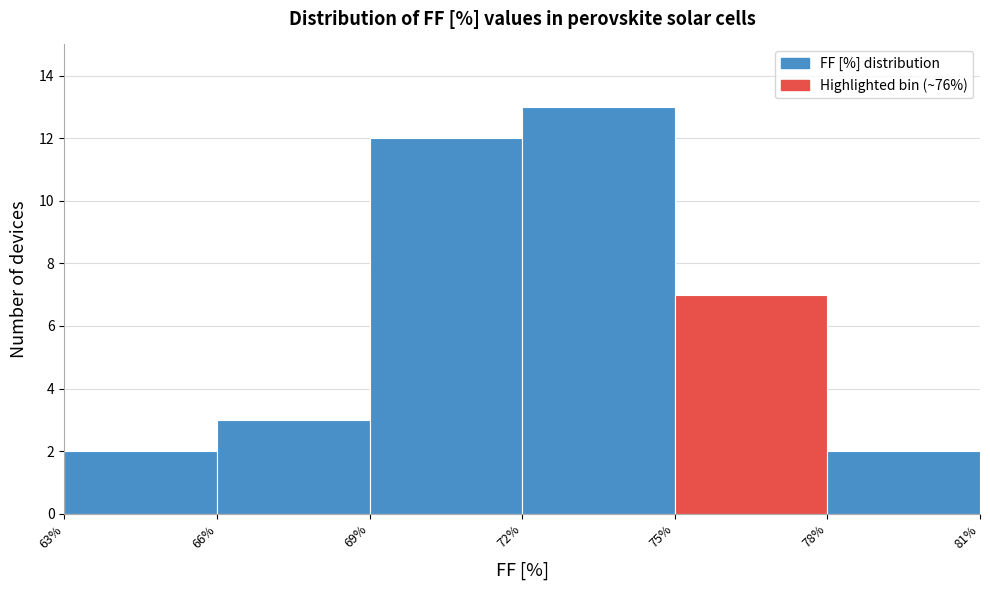

How tall is the bar that spans 72% to 75% on the x-axis? The values are not printed on the chart, so give them approximately, as read against the axis.

13